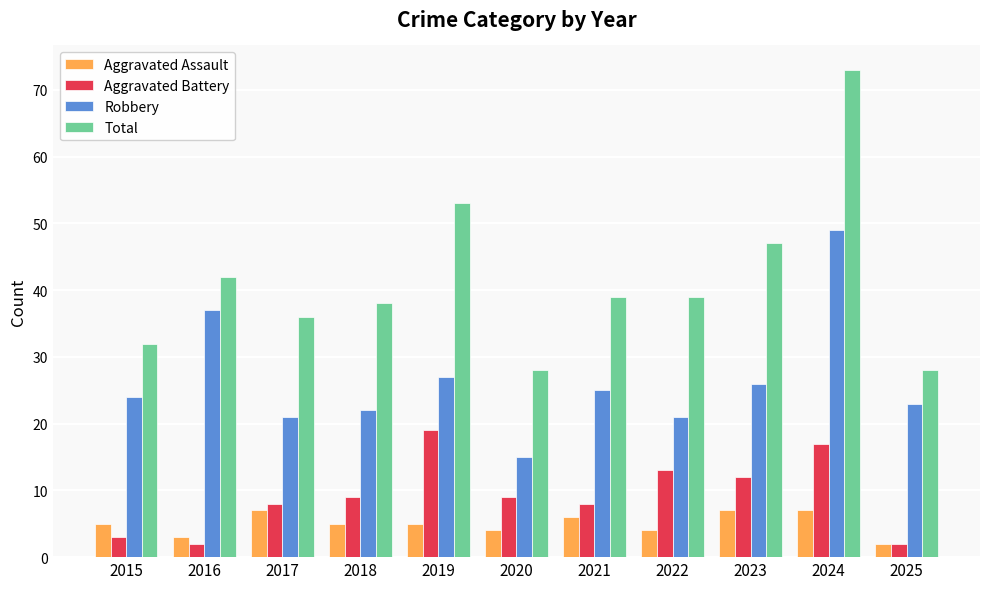

Read the Total value at 2023.

47